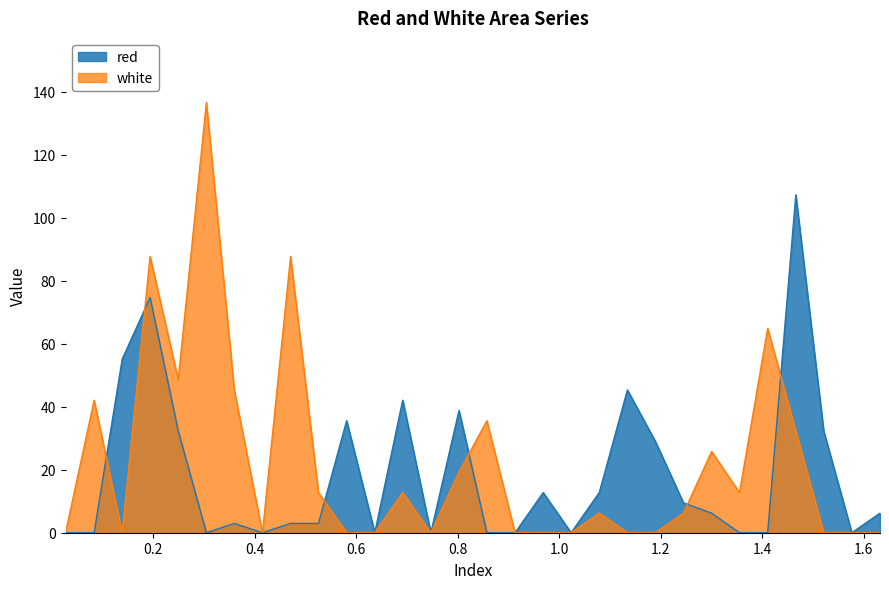

Which series ends up on top after the final intersection of red and white?

red